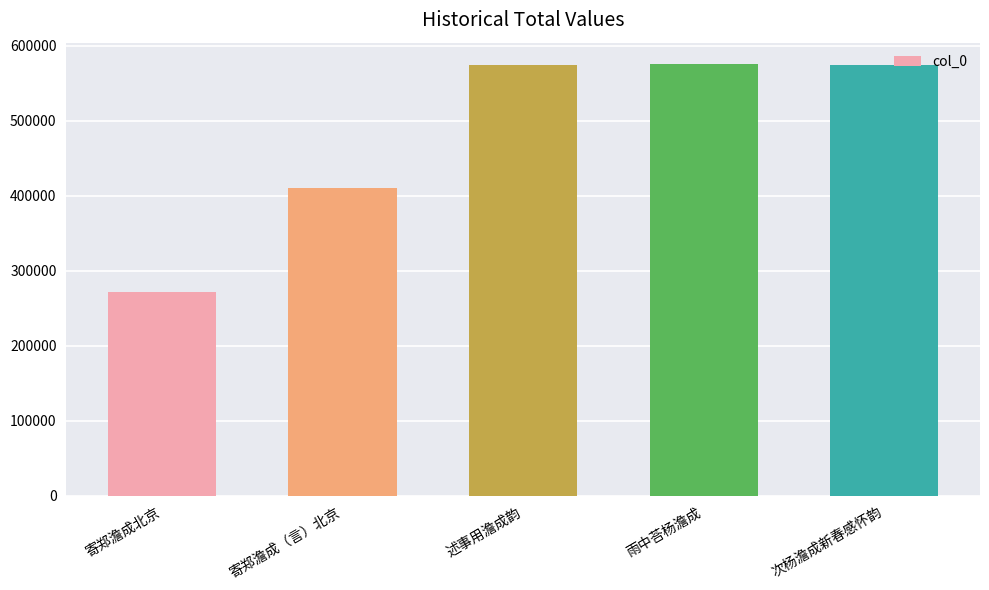

How many bars are there in total?

5